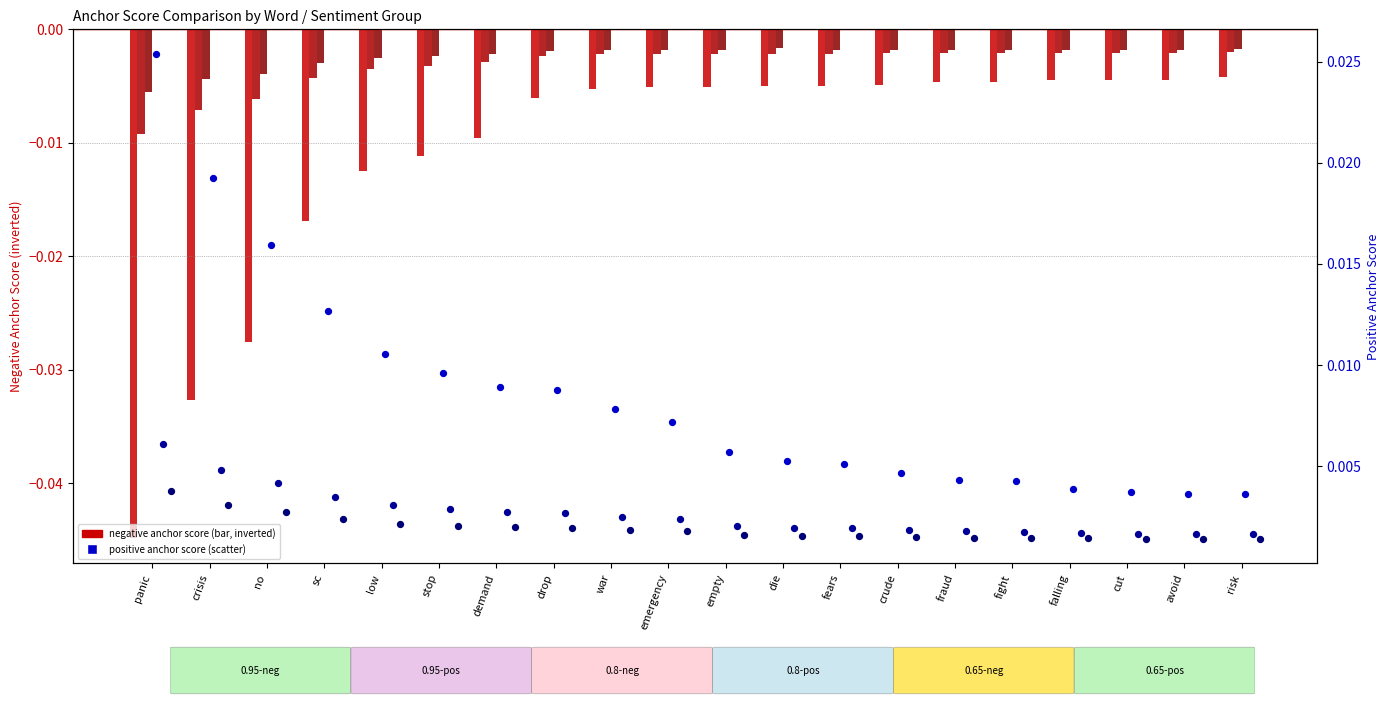

Which series contains the highest Y value?

0.95-positive anchor score